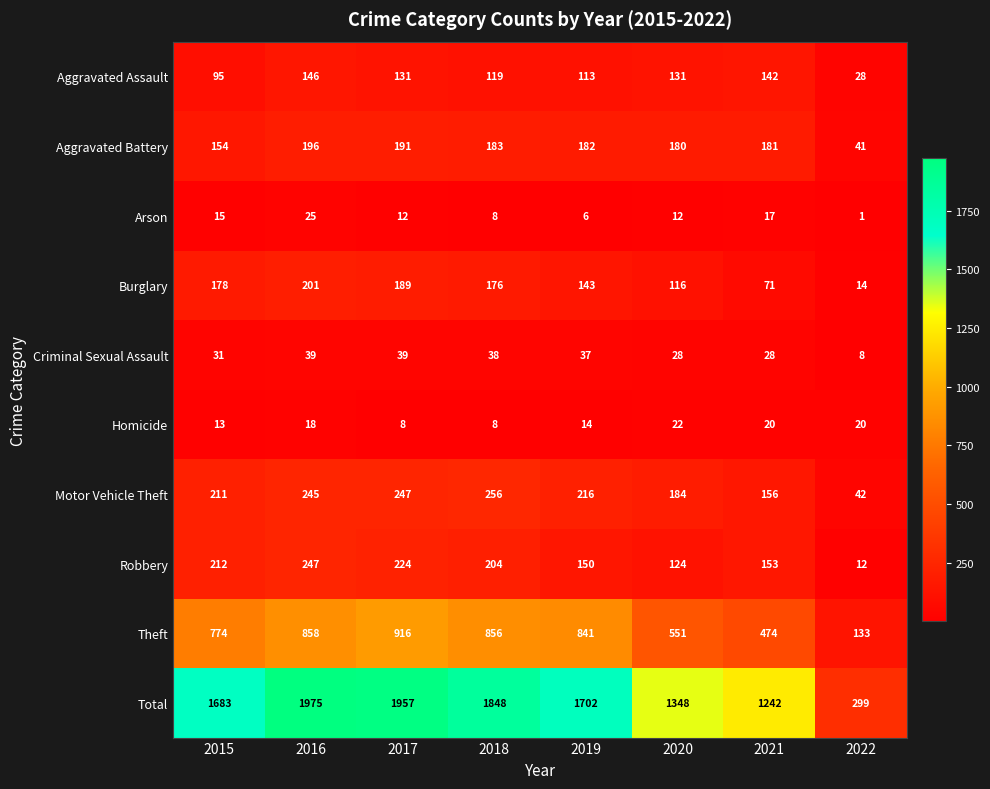

Which label corresponds to the smallest value in the chart?

2022